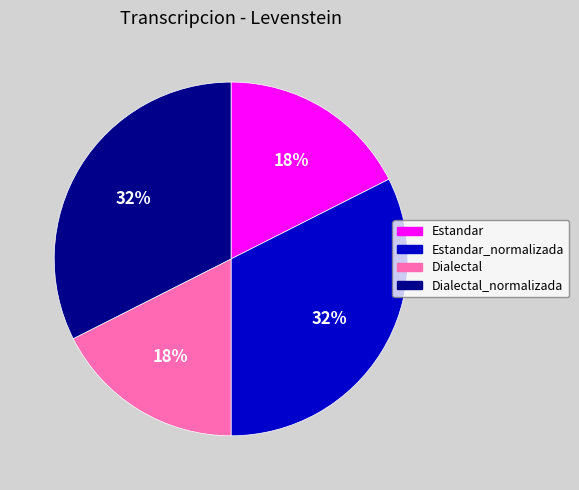

To the nearest percent, what is the average slice percentage?

25%